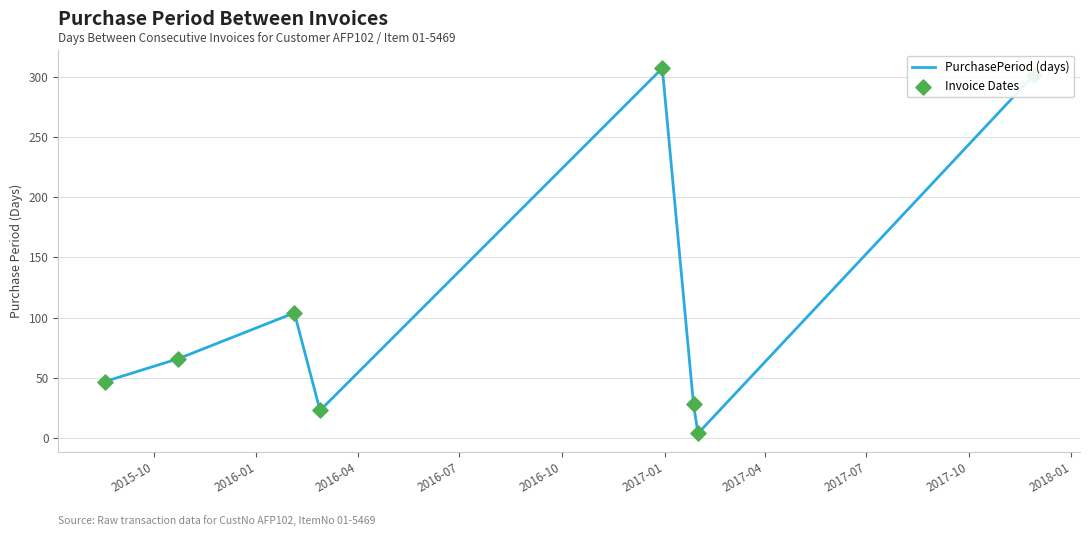

What is the difference between the maximum and minimum values?

303